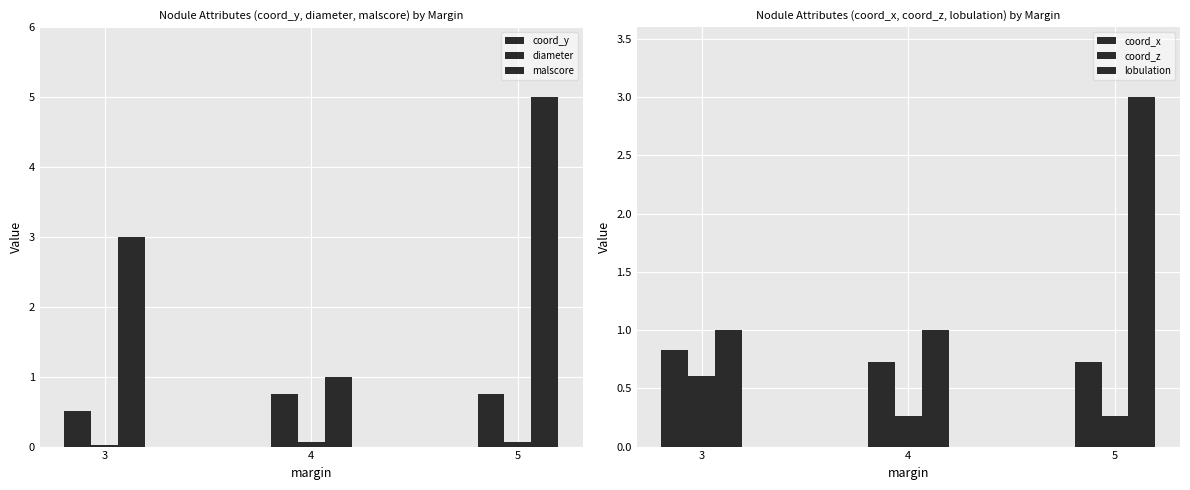

Which series changed the most between 3 and 4?

malscore